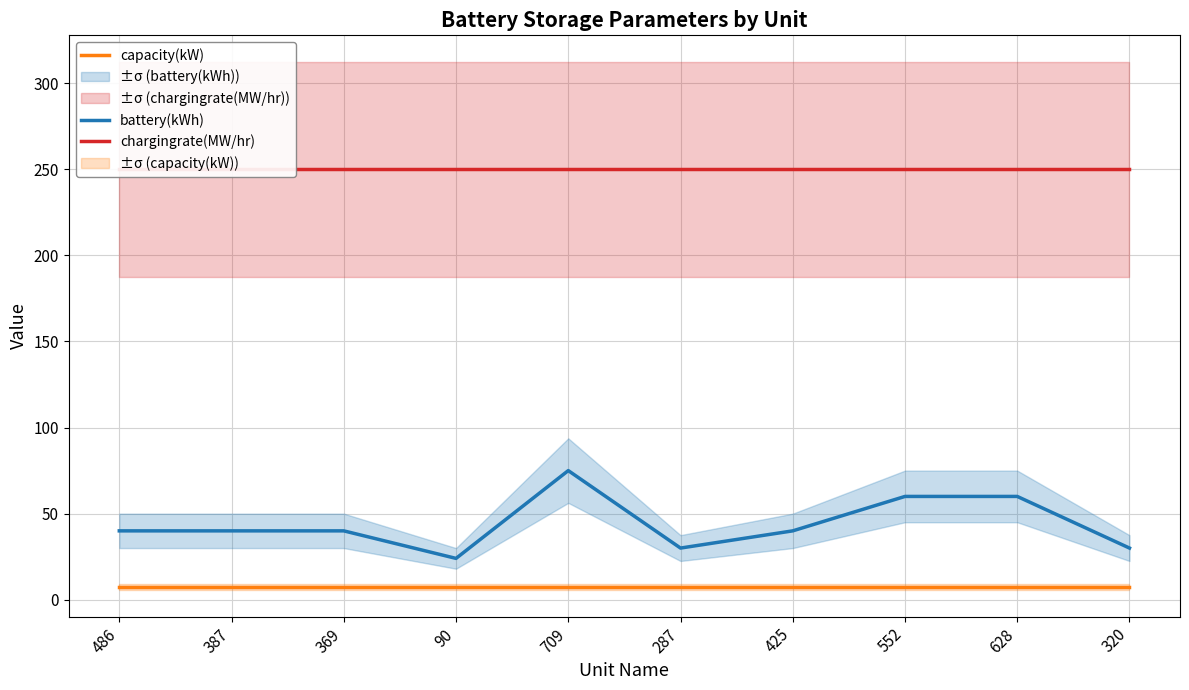

How many data points in battery(kWh) are less than 40?

3